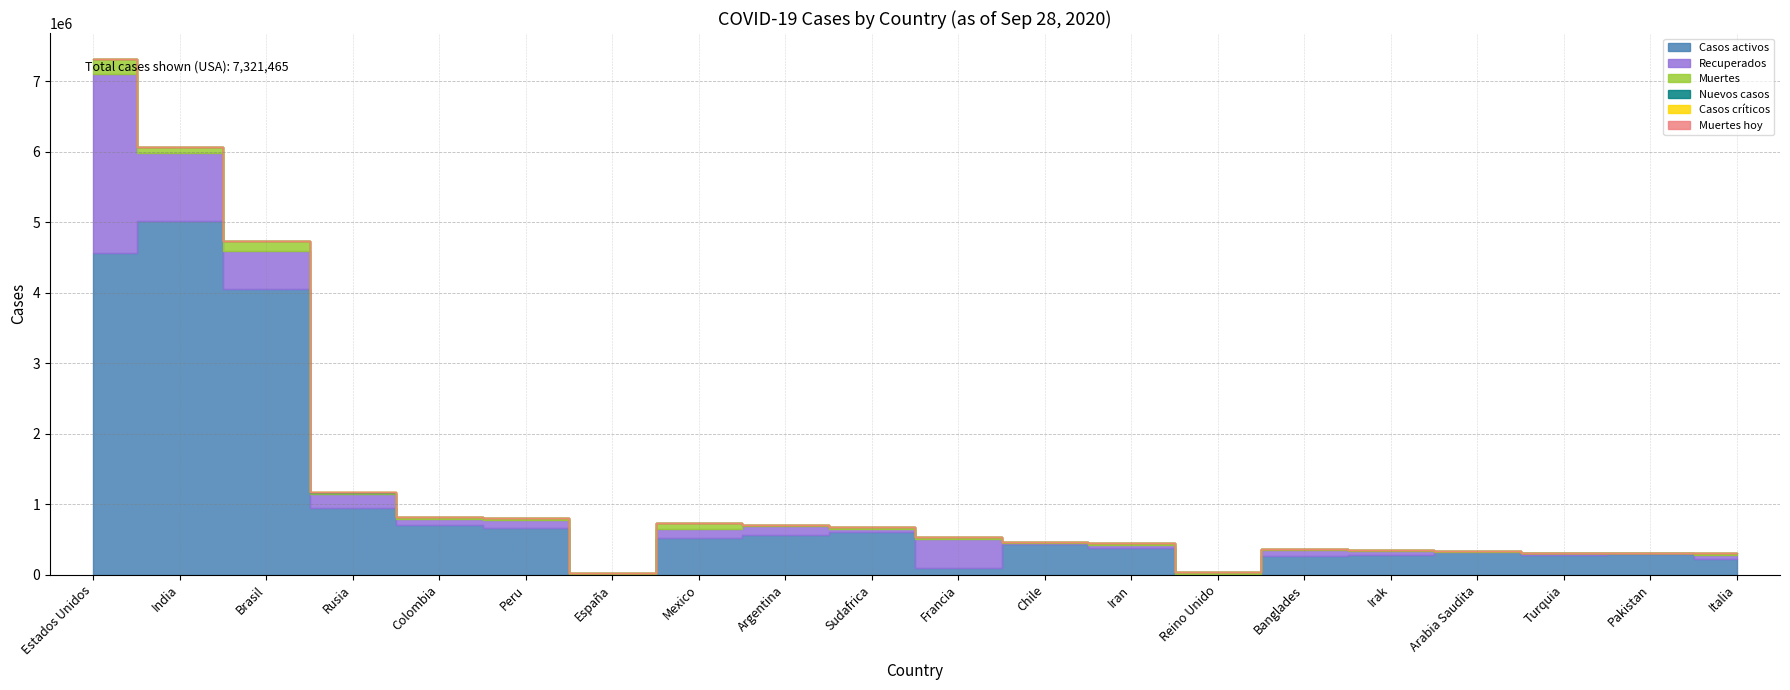

Count the number of data series in this chart.

6